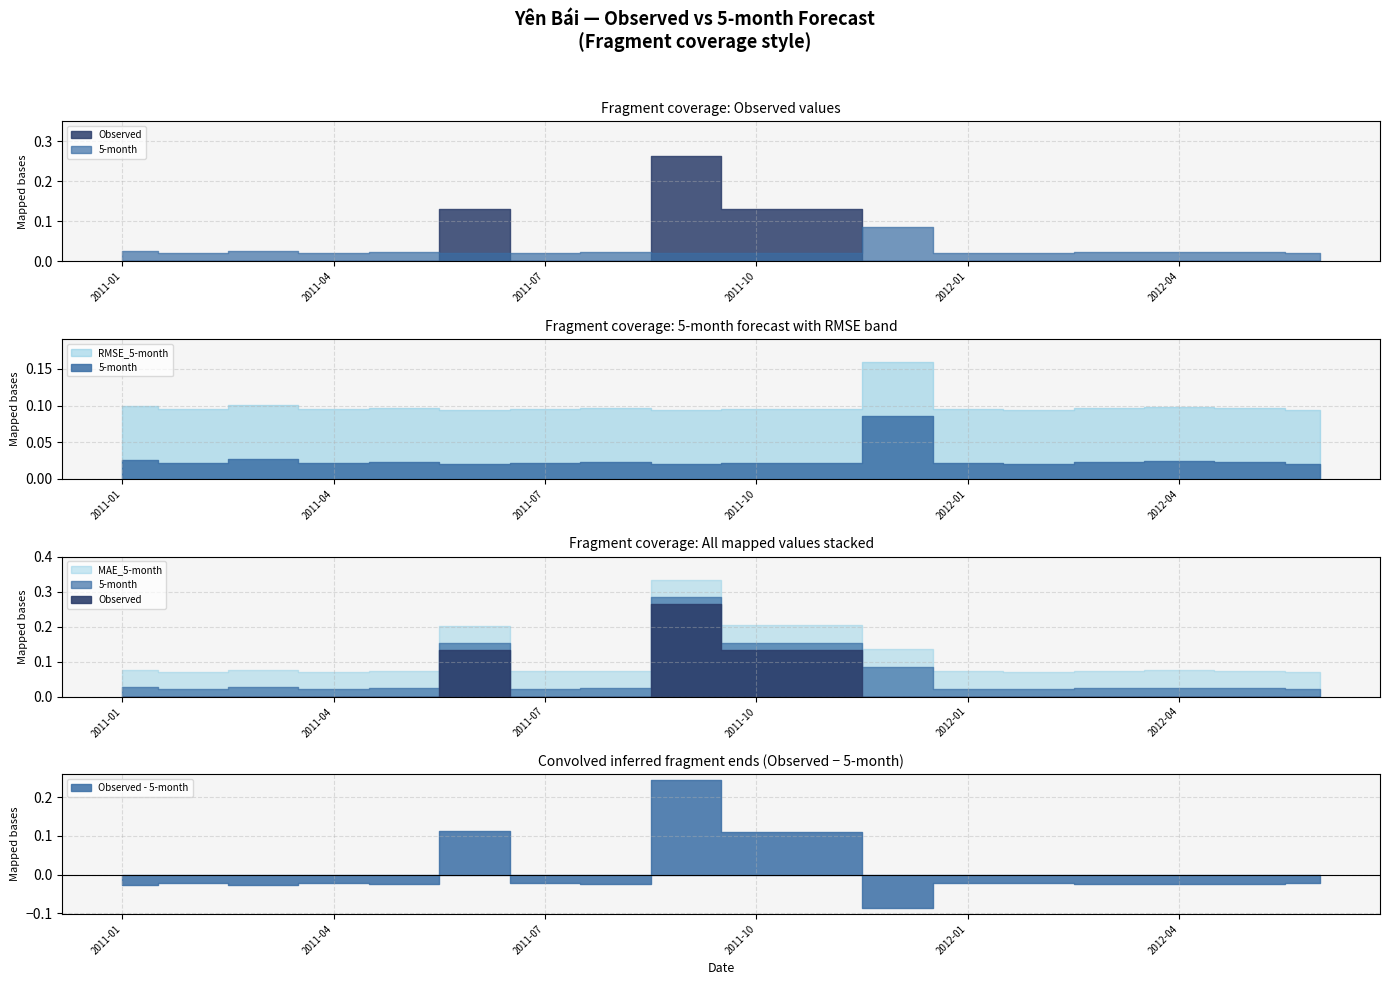

What is the label of the 11th point from the right?

2011-08